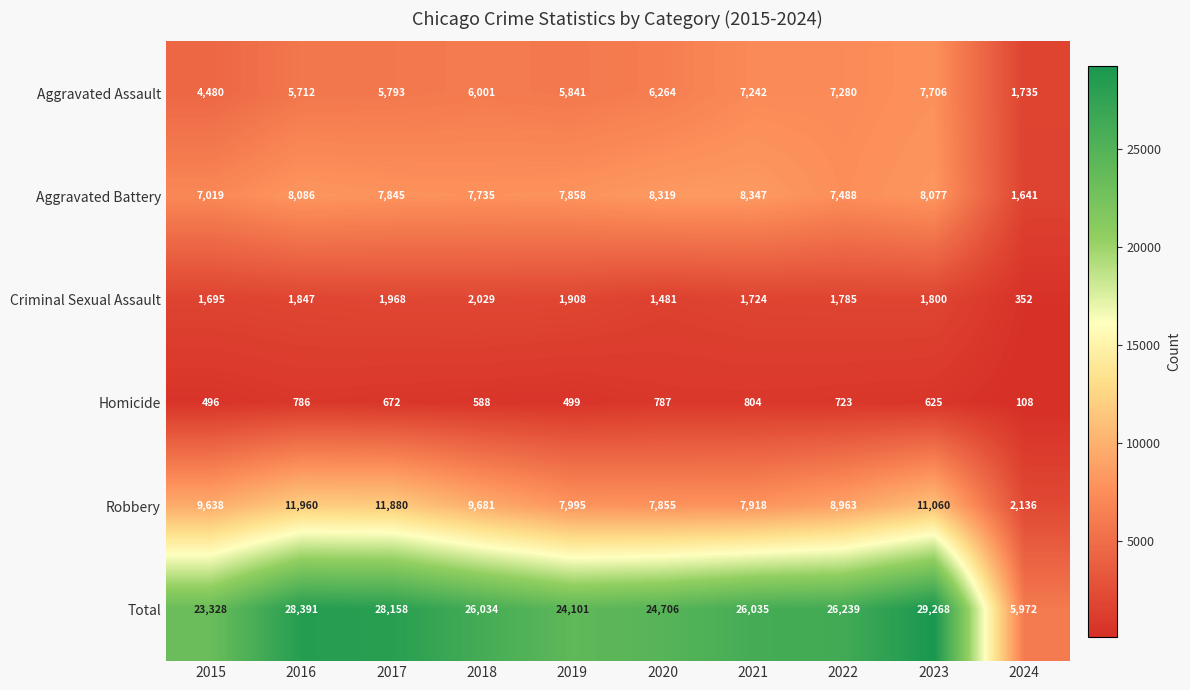

Between 2021 and 2022, which series saw the biggest shift?

Robbery